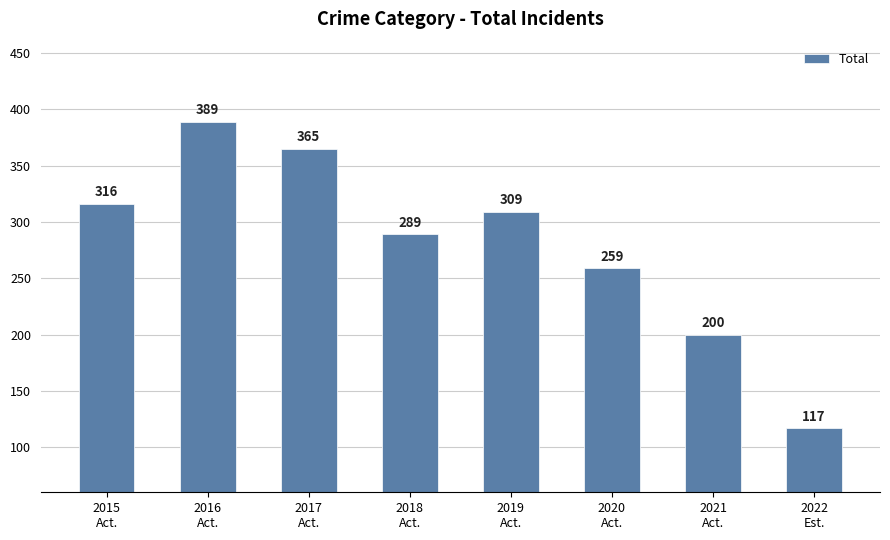

What position from the right is 2017
Act.?

6